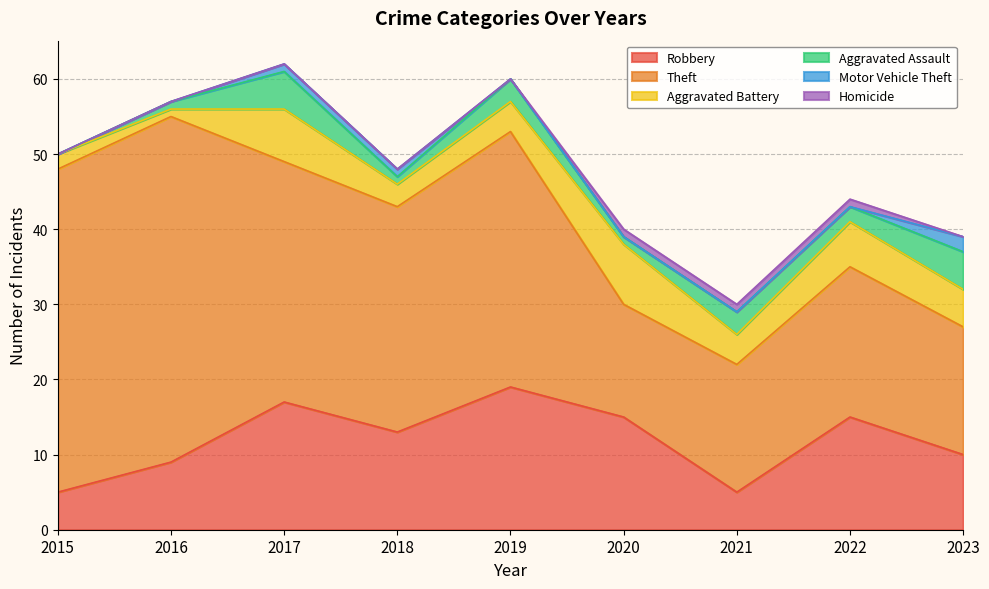

What is the greatest value displayed?

46